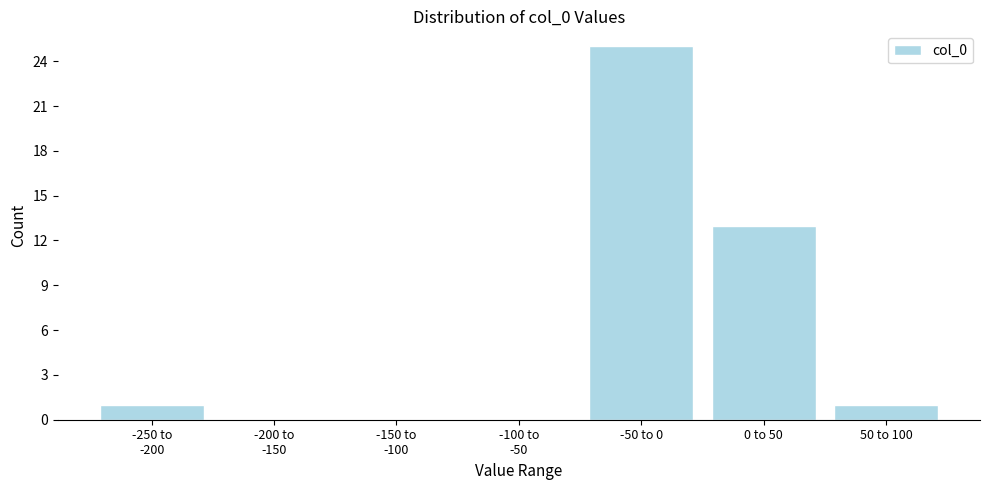

What is the maximum value shown in the chart?

25